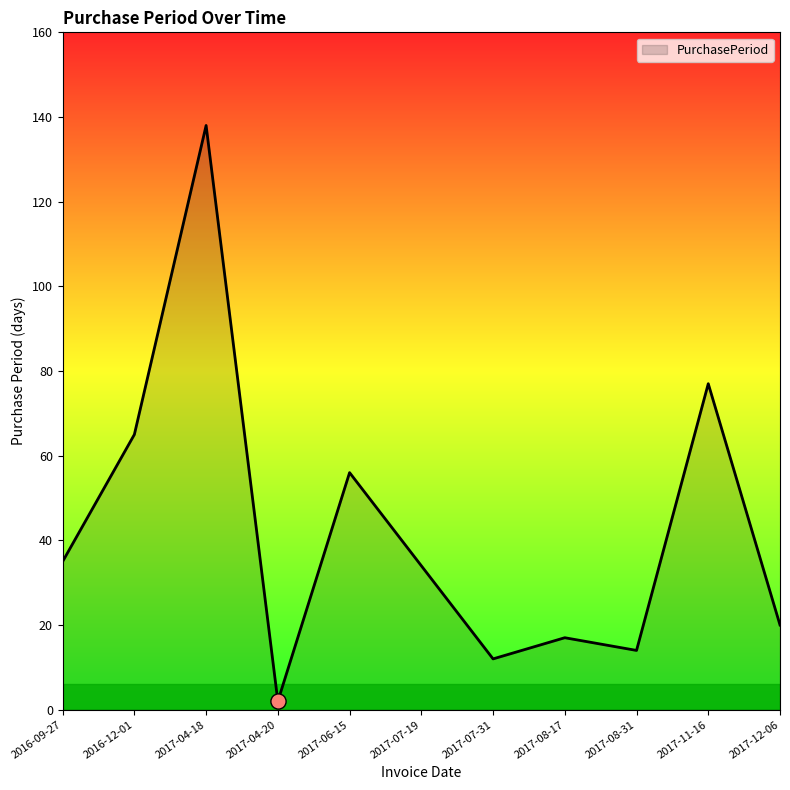

Approximately how many times larger is the value at 2017-07-31 compared to 2016-12-01?

0.2